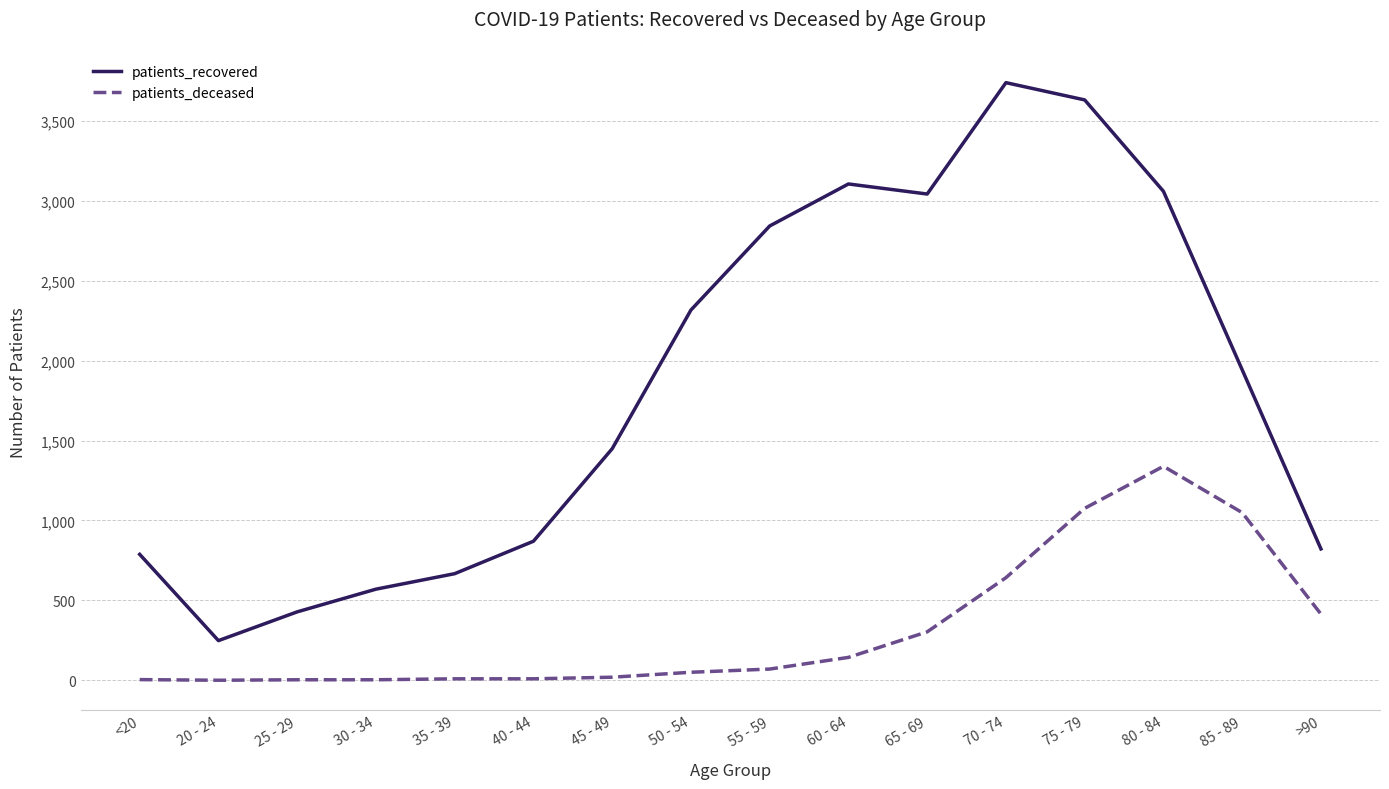

True or false: patients_recovered and patients_deceased cross at least once.

False